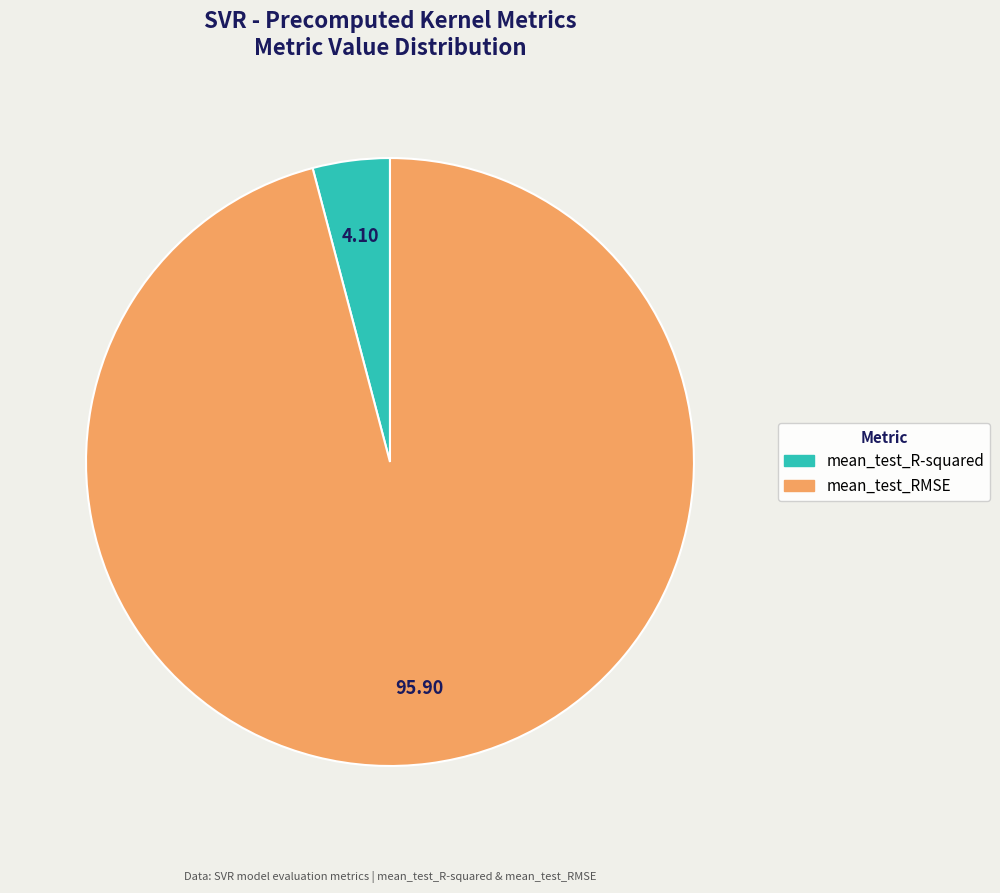

Between mean_test_RMSE and mean_test_R-squared, which is larger?

mean_test_RMSE